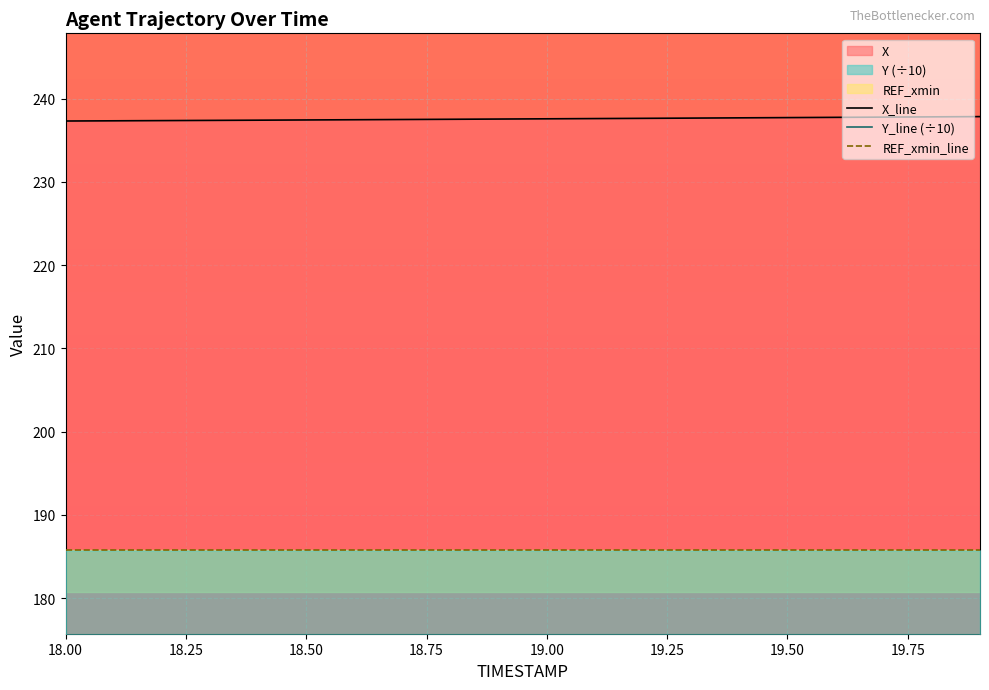

What is the average value of the REF_xmin_line series?

185.7